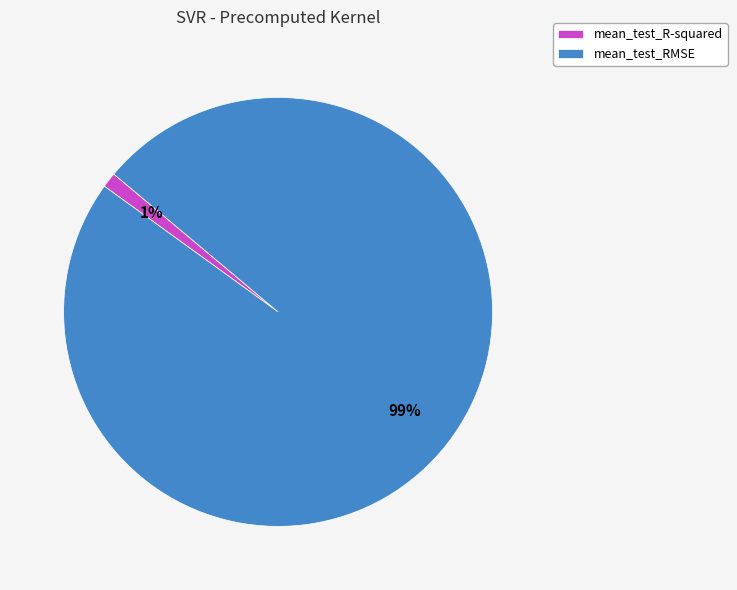

Do mean_test_R-squared and mean_test_RMSE together represent more than half of the pie?

Yes